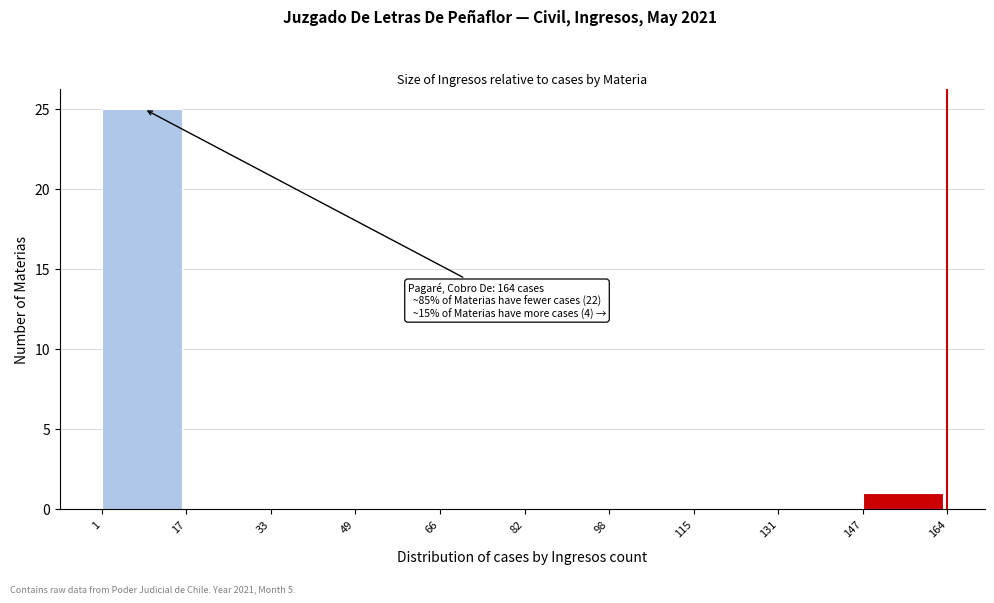

Which range on the x-axis has the tallest bar?

1 to 17